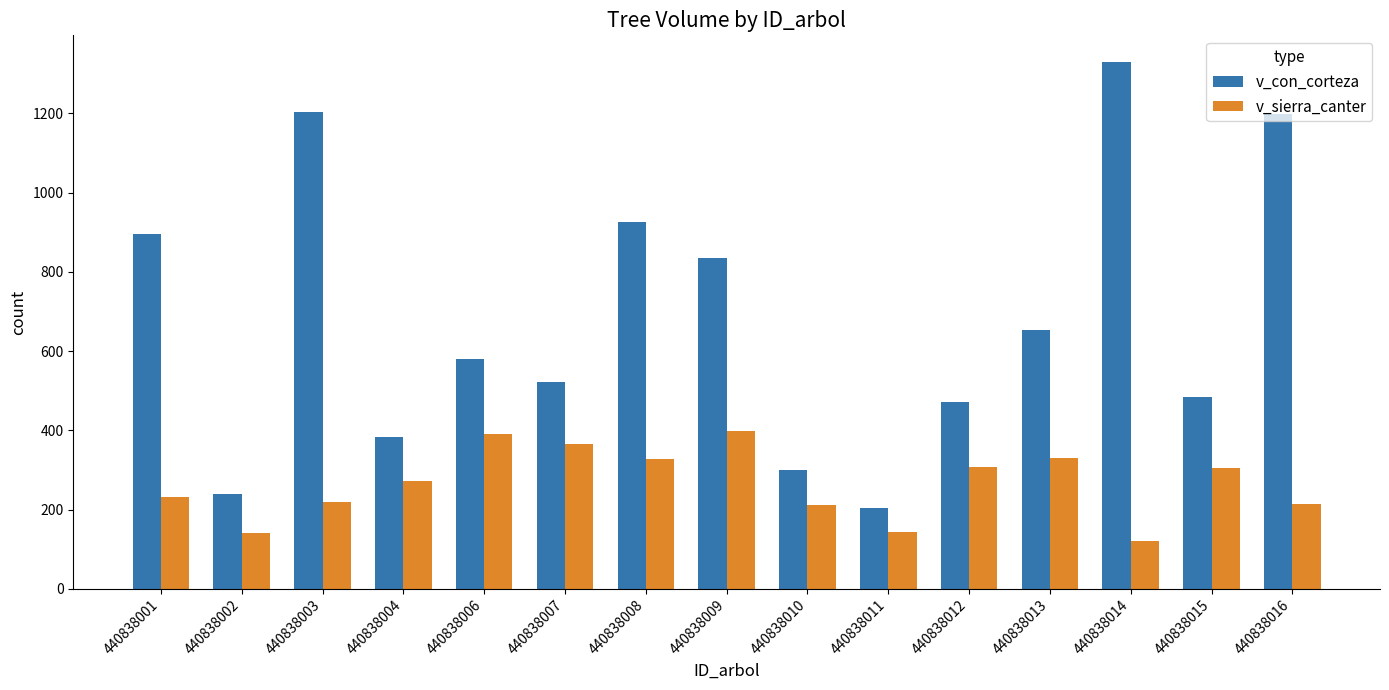

The v_con_corteza series shows 1204.3 at 440838003. True or false?

True